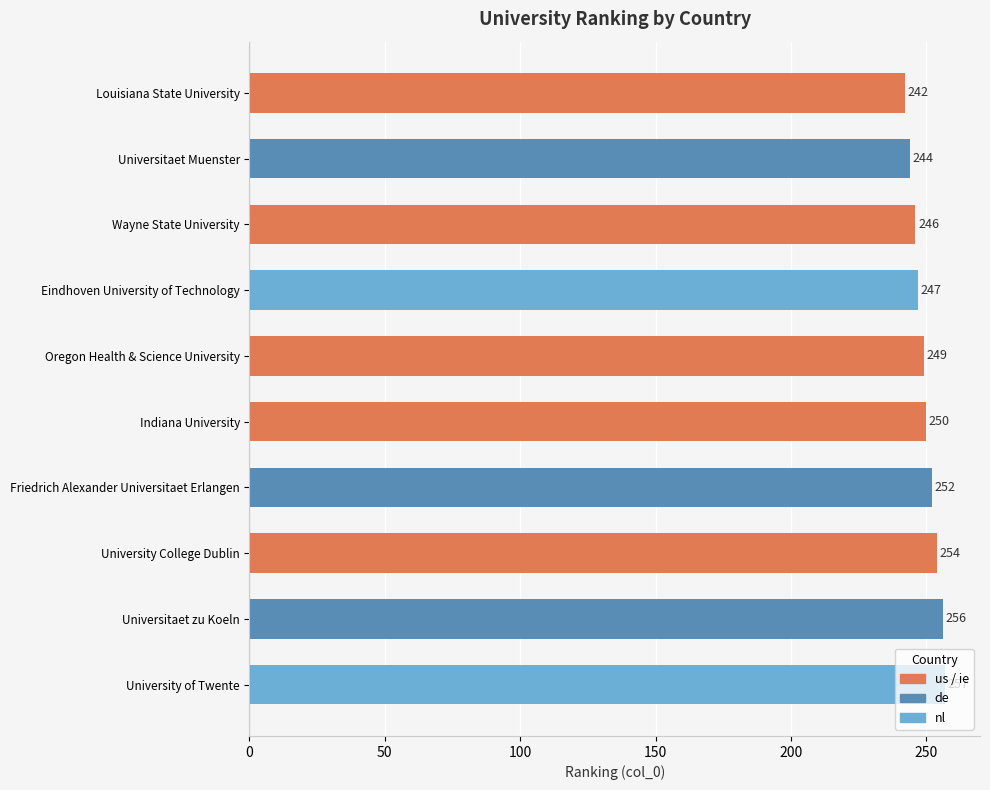

What position from the bottom is Indiana University?

5